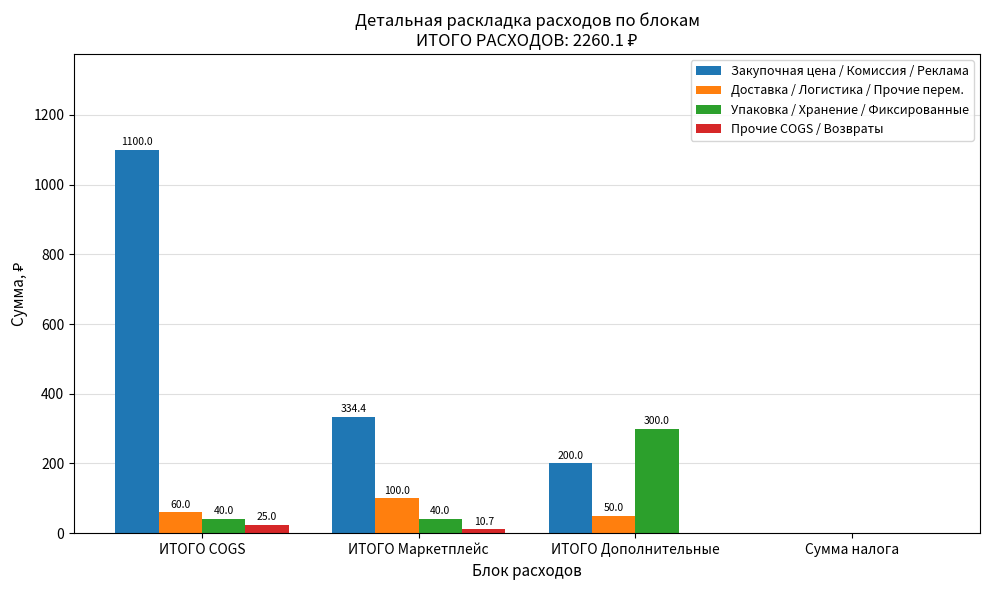

How many series are shown in this chart?

4